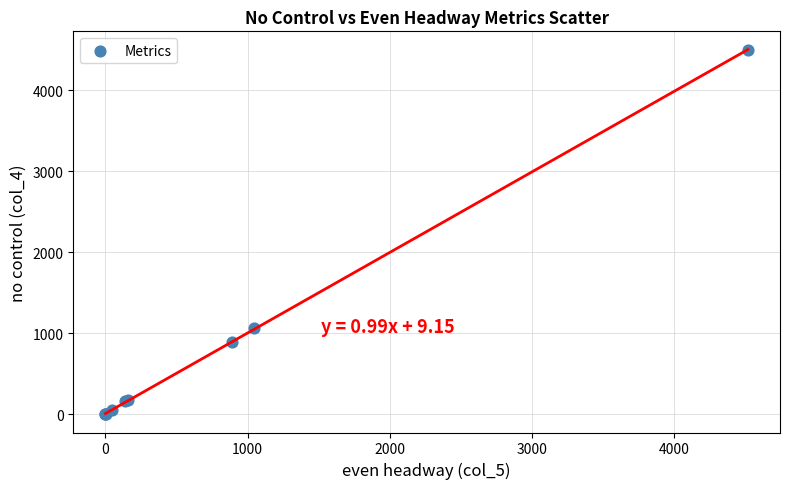

What Y value in the scatter plot is closest to 2248?

1065.0